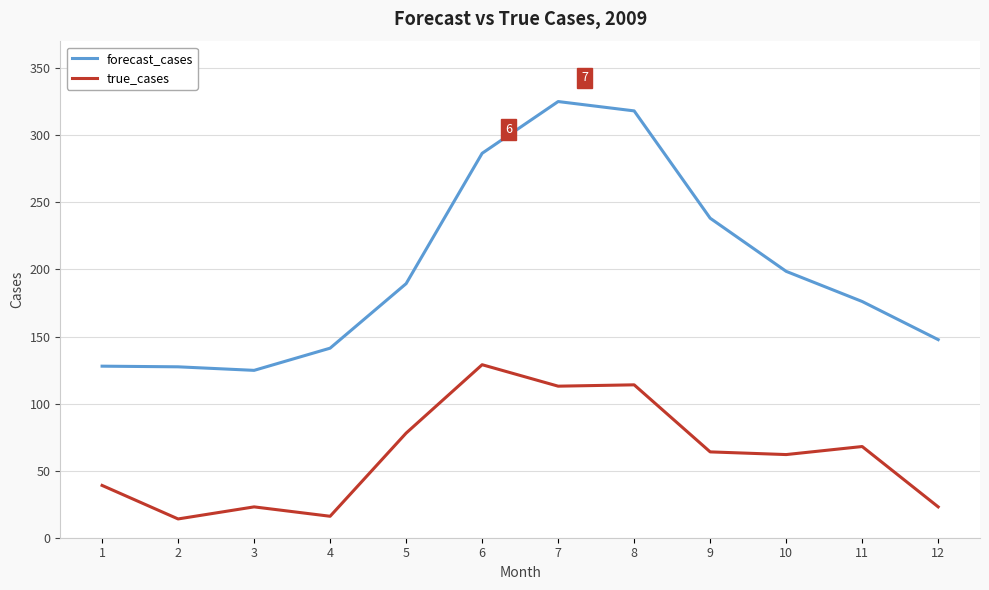

What is the difference between the forecast_cases values at 11 and 4?

34.8